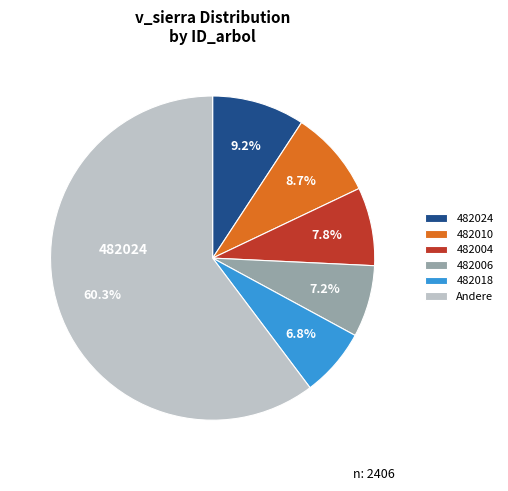

Which has a higher value, 482018 or Andere?

Andere